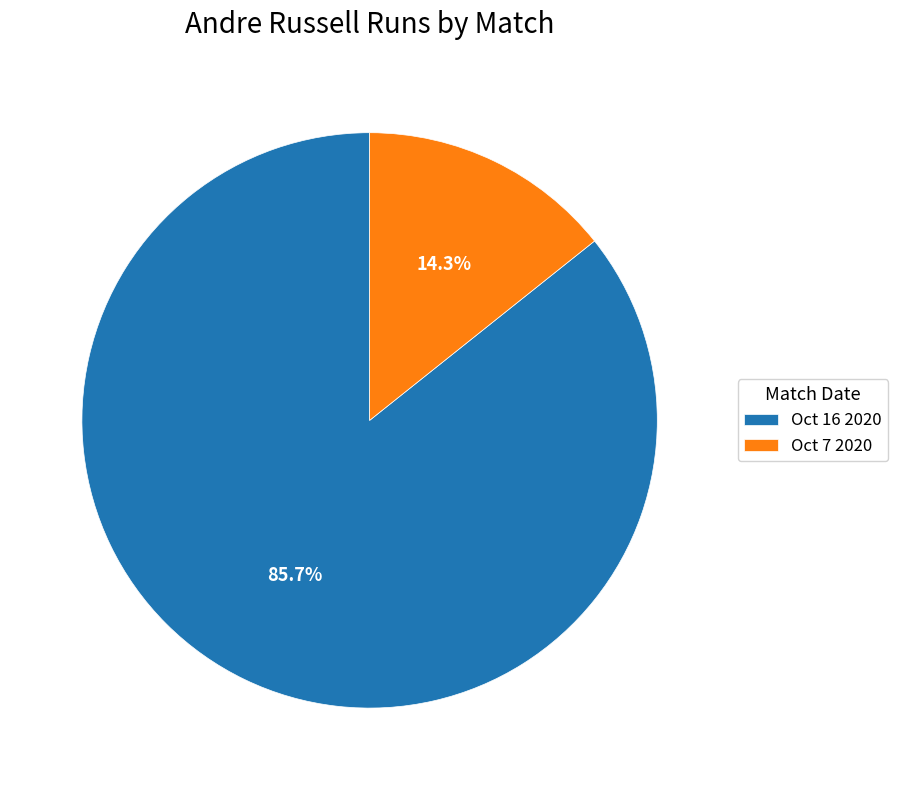

To the nearest percent, what is the combined percentage of Oct 7 2020 and Oct 16 2020?

100%